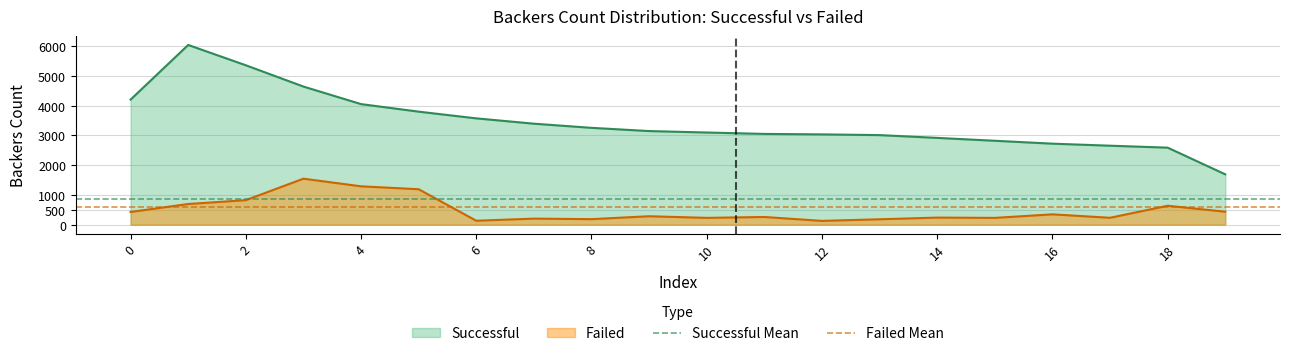

What is the lowest value of the Successful series?

1693.0